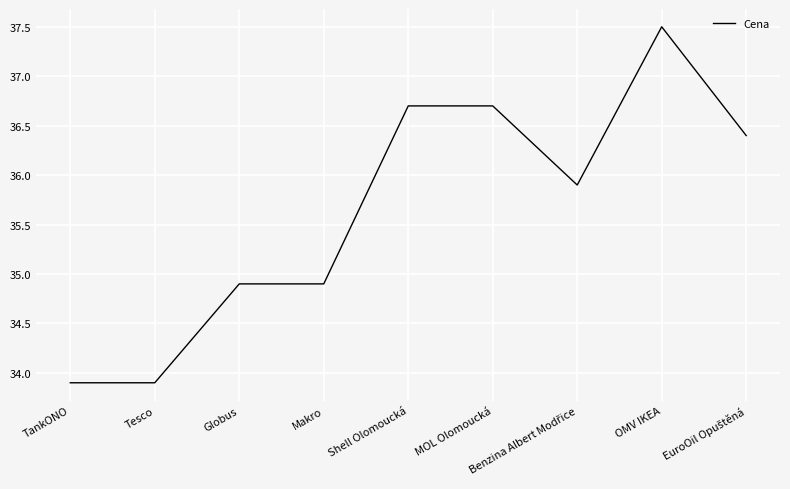

The chart shows a value of 25.0 at OMV IKEA. True or false?

False